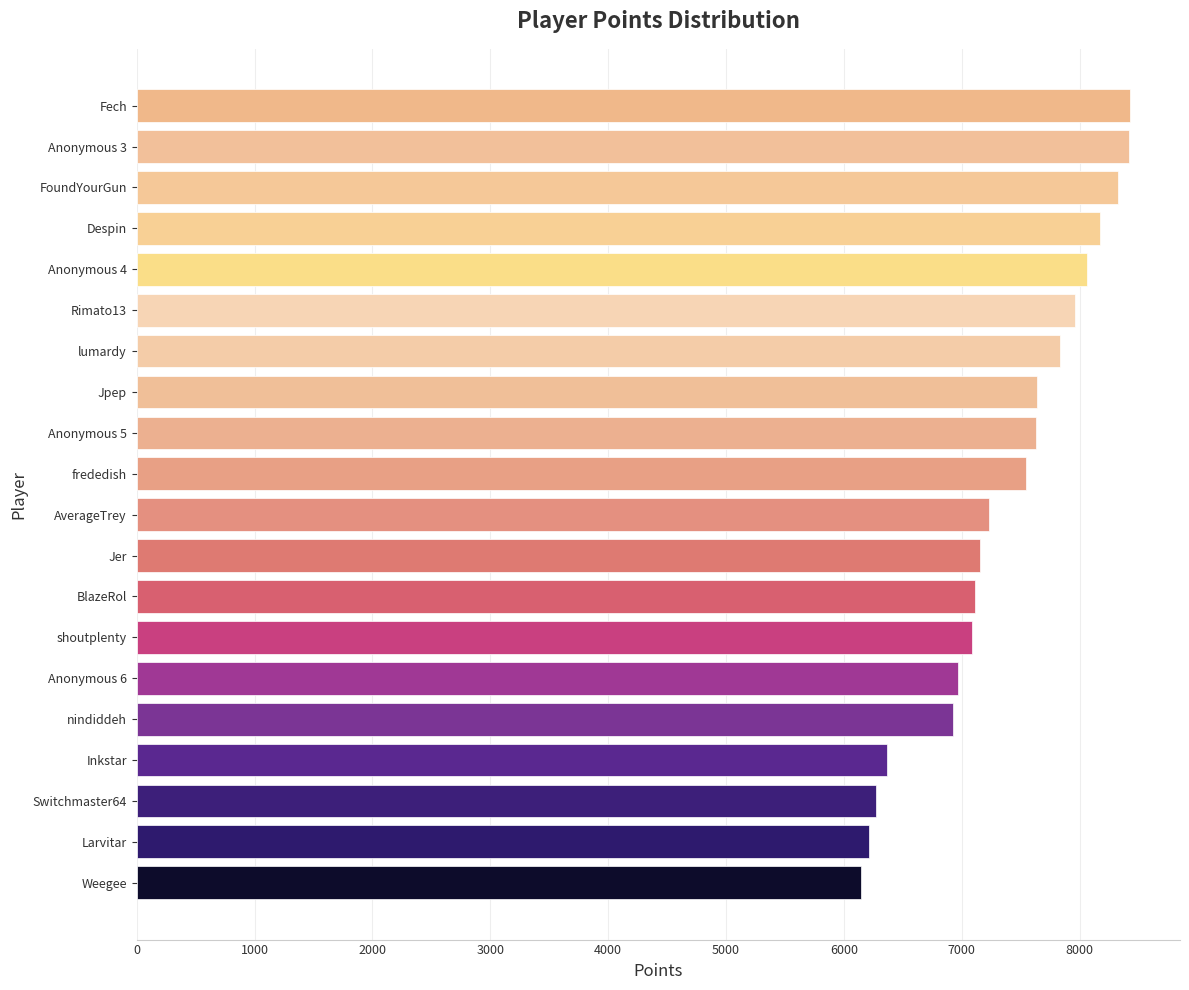

What is the change in value from Weegee to lumardy?

+1684